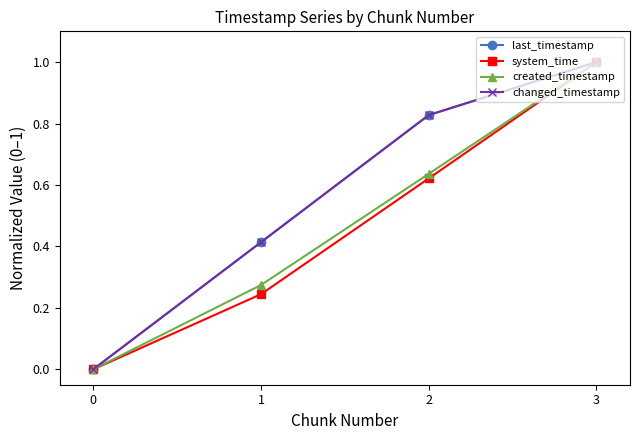

Is this an area chart (filled region under the line)?

No